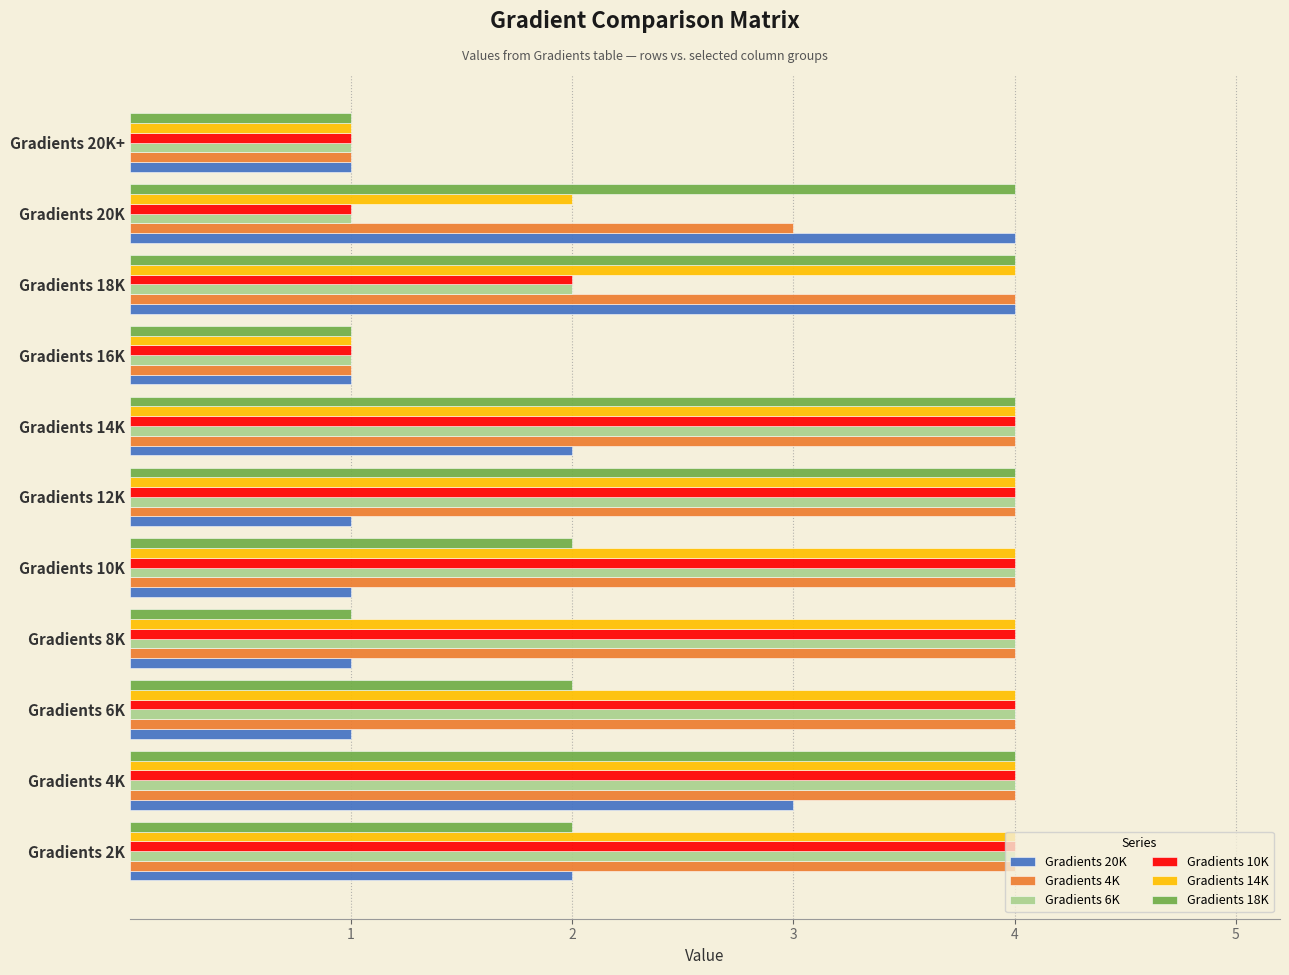

The Gradients 18K series shows 2 at Gradients 2K. True or false?

True